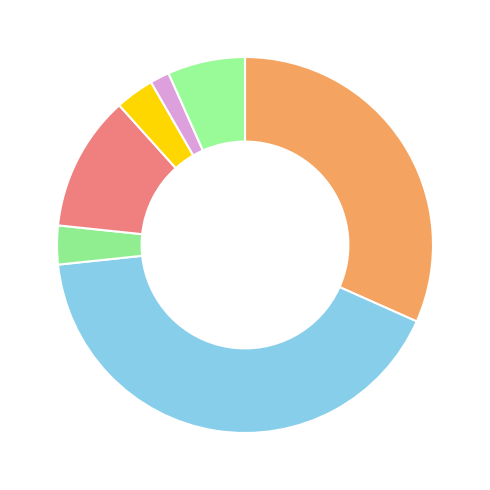

Count the number of slices in the pie.

7